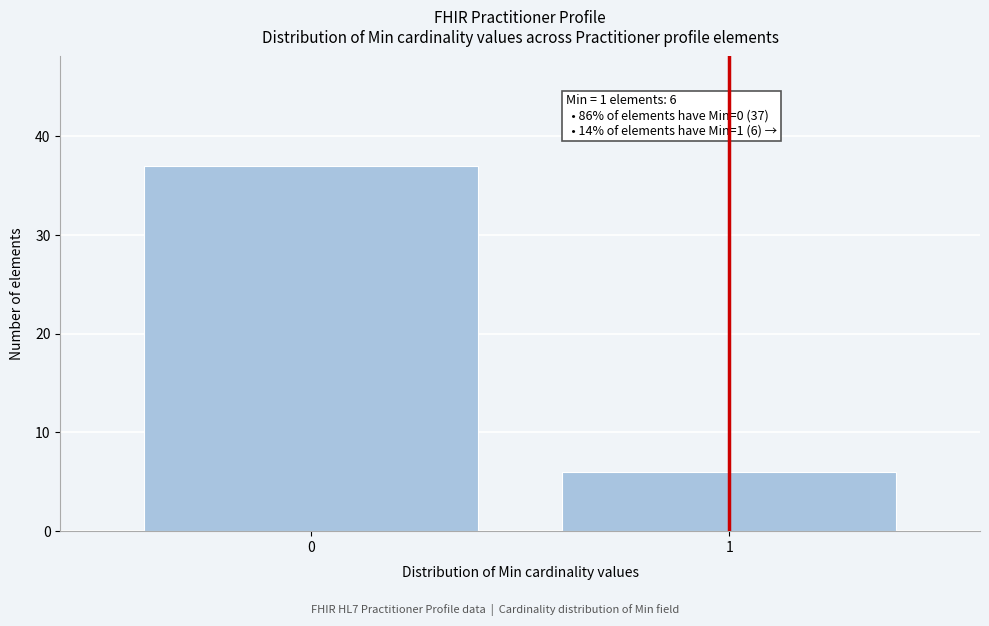

Reading right to left, extract all data points from this chart.

6	37